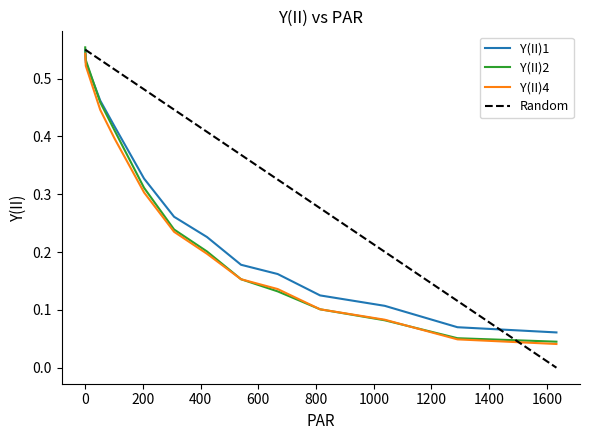

True or false: Y(II)4 and Y(II)1 intersect in this chart.

False